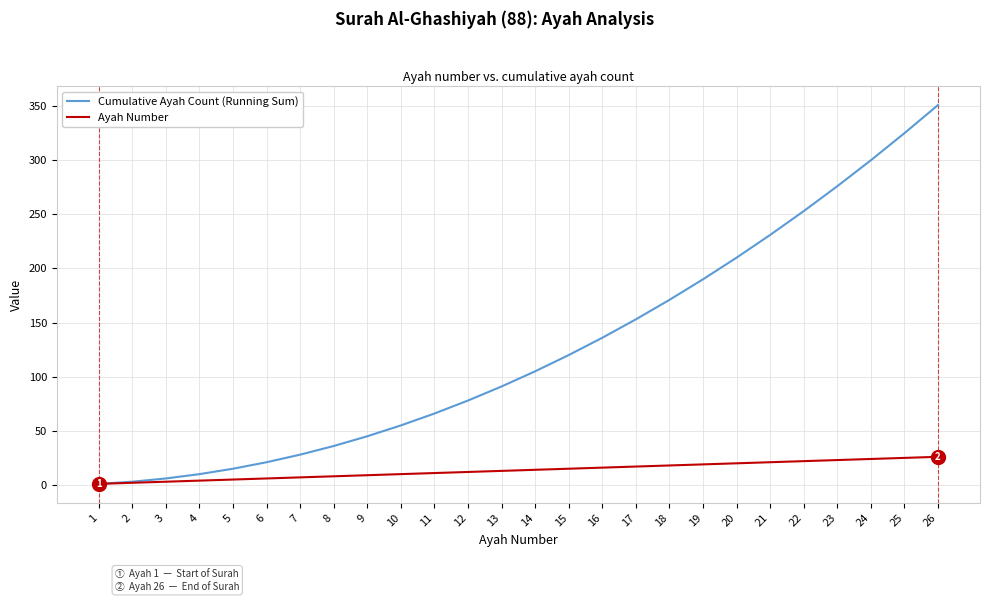

Rank the series at 17 from highest to lowest value.

Cumulative Ayah Count (Running Sum), Ayah Number